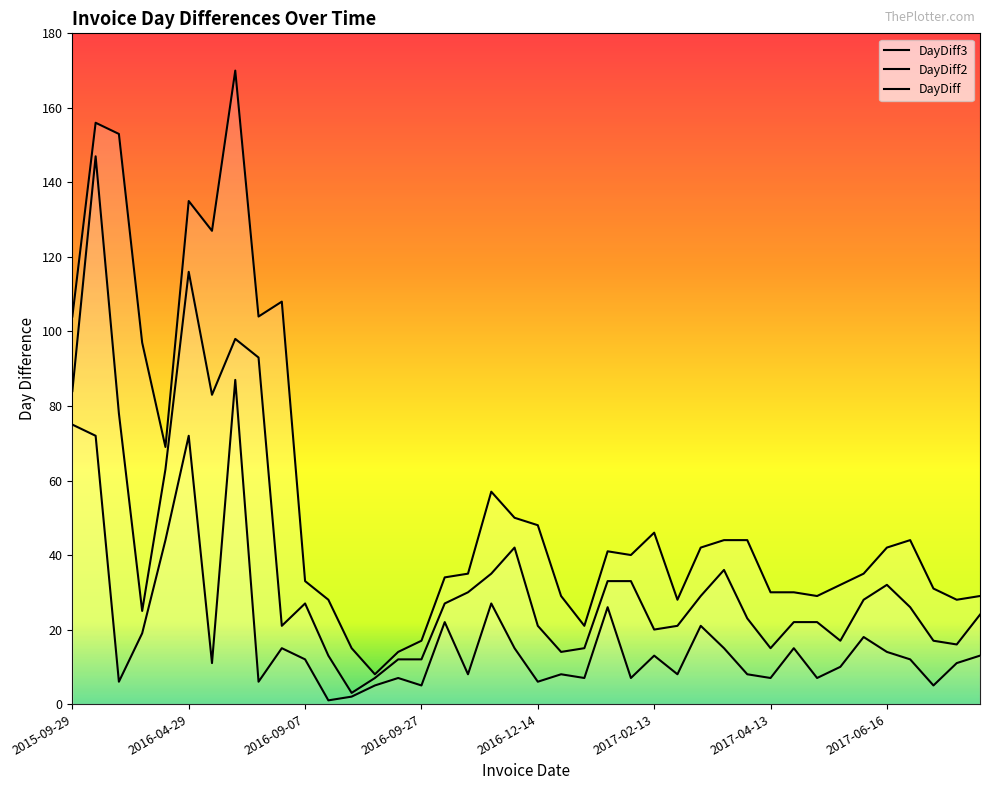

What is the sum of all DayDiff2 values?

1480